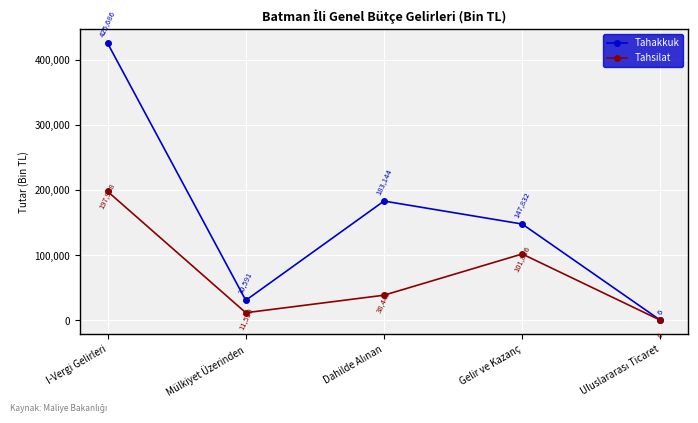

List the series in order of their overall mean, lowest first.

Tahsilat, Tahakkuk